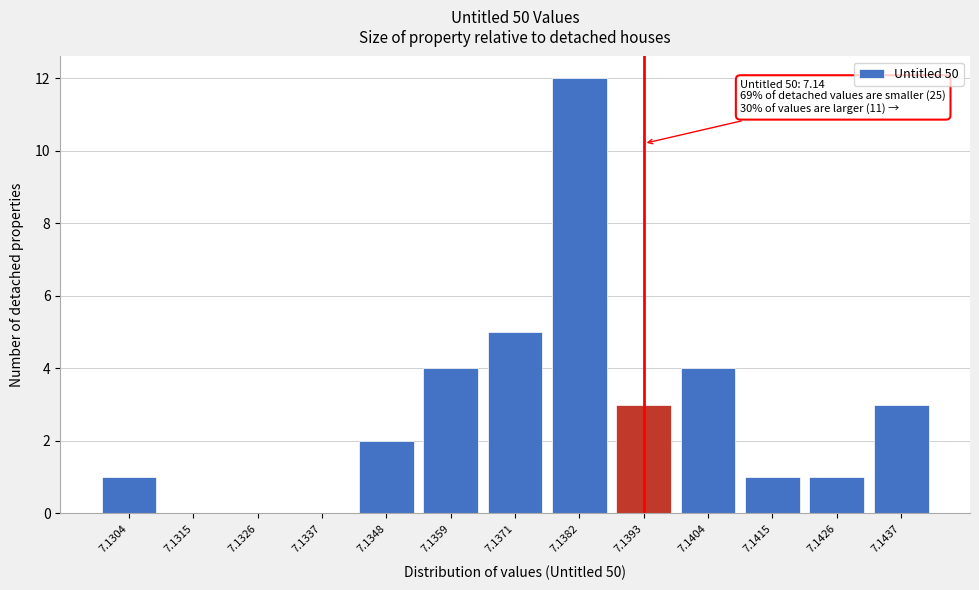

Reading left to right, list all the values displayed in this chart.

7.1304=1	7.1315=0	7.1326=0	7.1337=0	7.1348=2	7.1359=4	7.1371=5	7.1382=12	7.1393=3	7.1404=4	7.1415=1	7.1426=1	7.1437=3